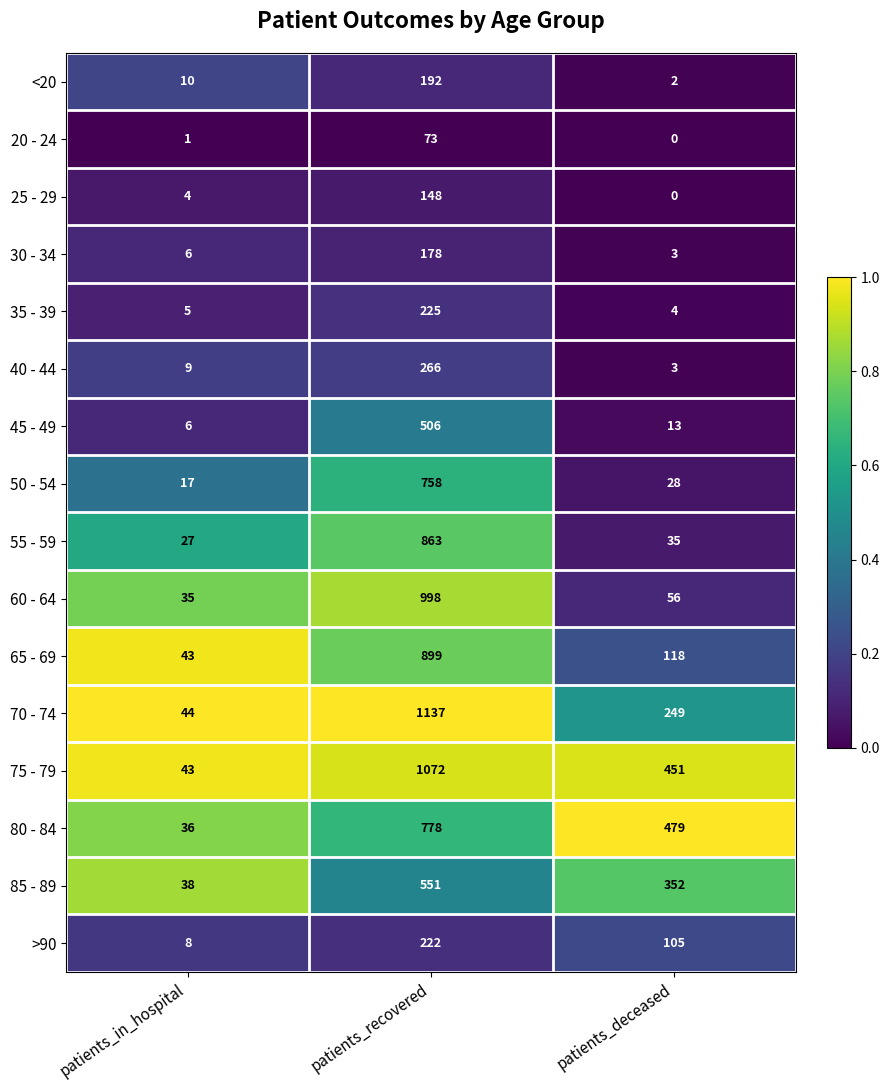

Rank the series by their maximum value, from highest to lowest.

70 - 74, 75 - 79, 60 - 64, 65 - 69, 55 - 59, 80 - 84, 50 - 54, 85 - 89, 45 - 49, 40 - 44, 35 - 39, >90, <20, 30 - 34, 25 - 29, 20 - 24